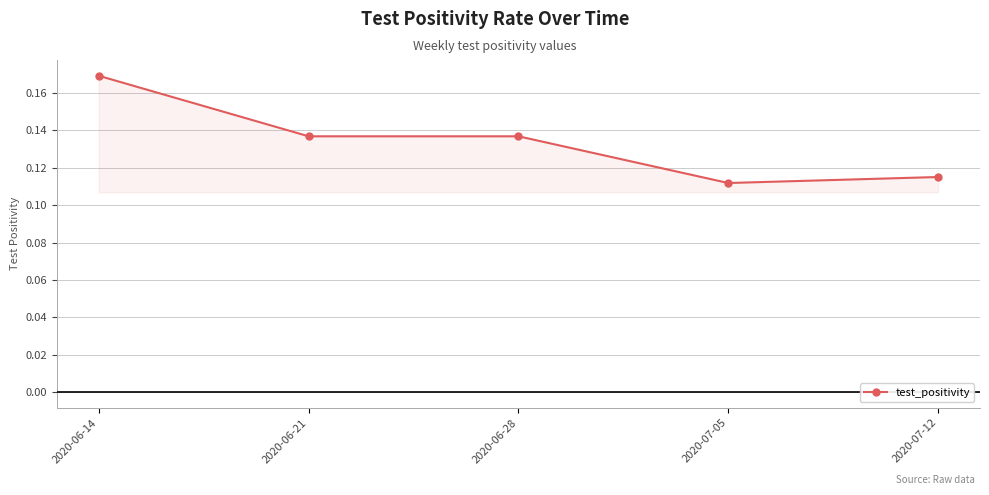

What is the sum of the values at 2020-06-28 and 2020-06-21?

0.3